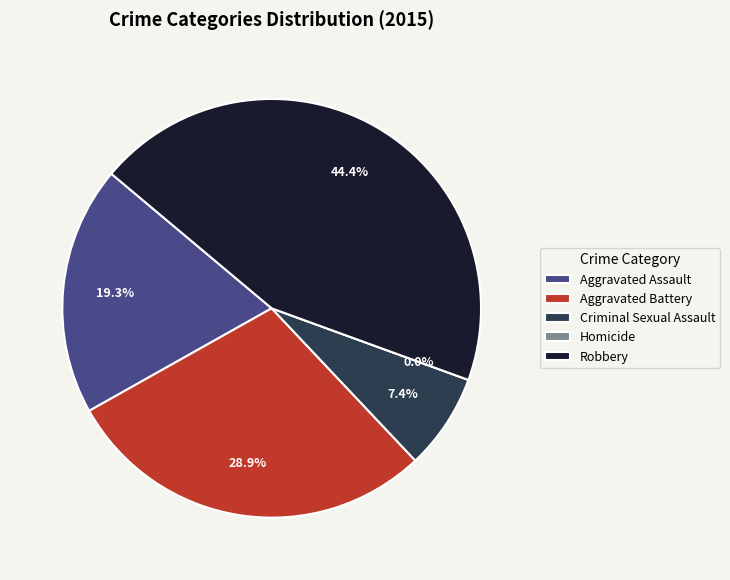

Which category has the biggest portion of the pie?

Robbery